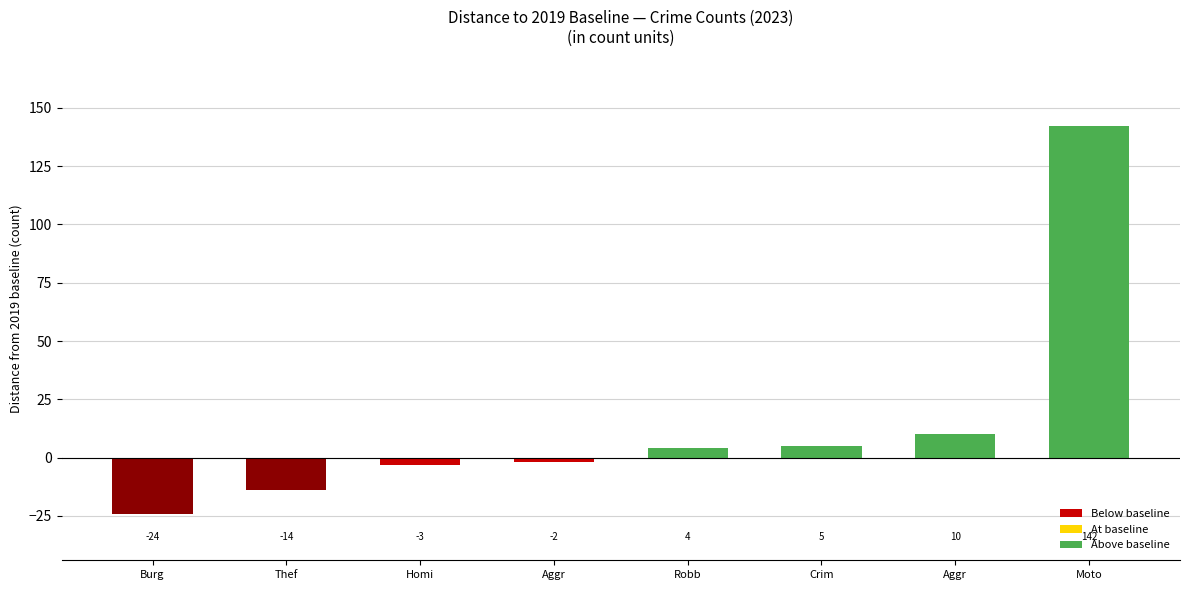

How many bars are there in total?

8